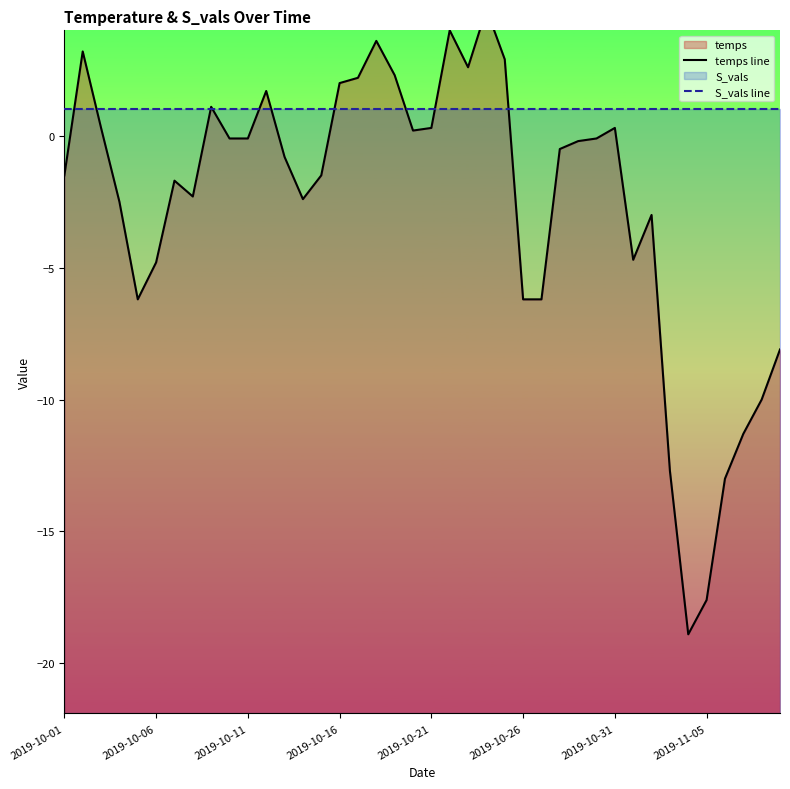

How many data points in temps line are above 0?

15